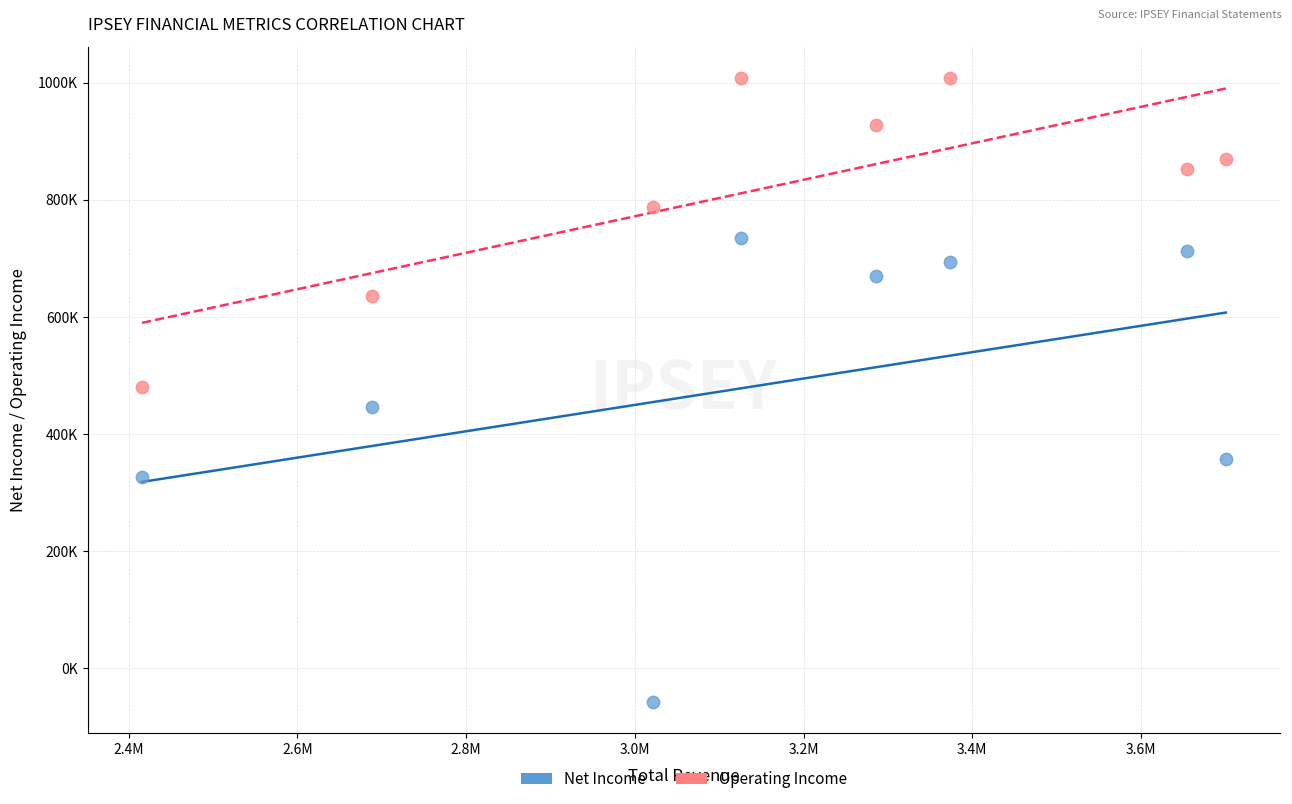

Which series contains the lowest Y value?

Net Income